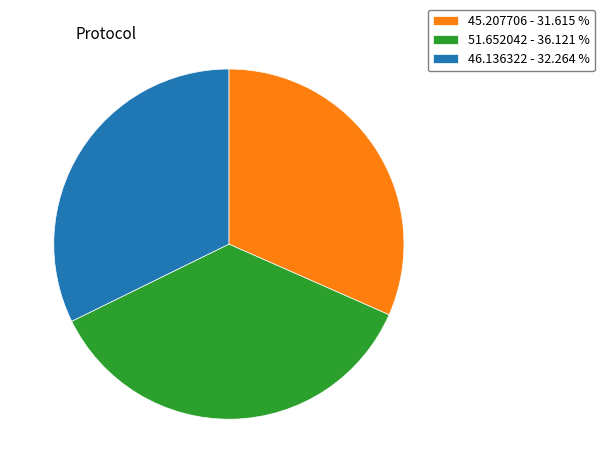

Rank the categories by value from lowest to highest.

45.207706 - 31.615 %, 46.136322 - 32.264 %, 51.652042 - 36.121 %